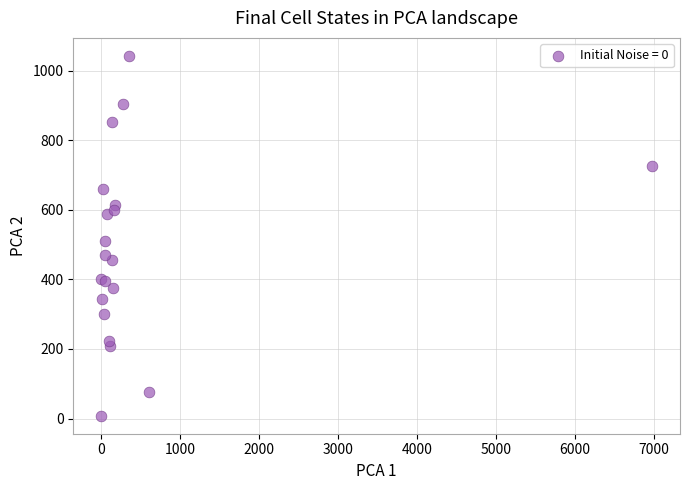

What Y value in the scatter plot is closest to 525?

511.1